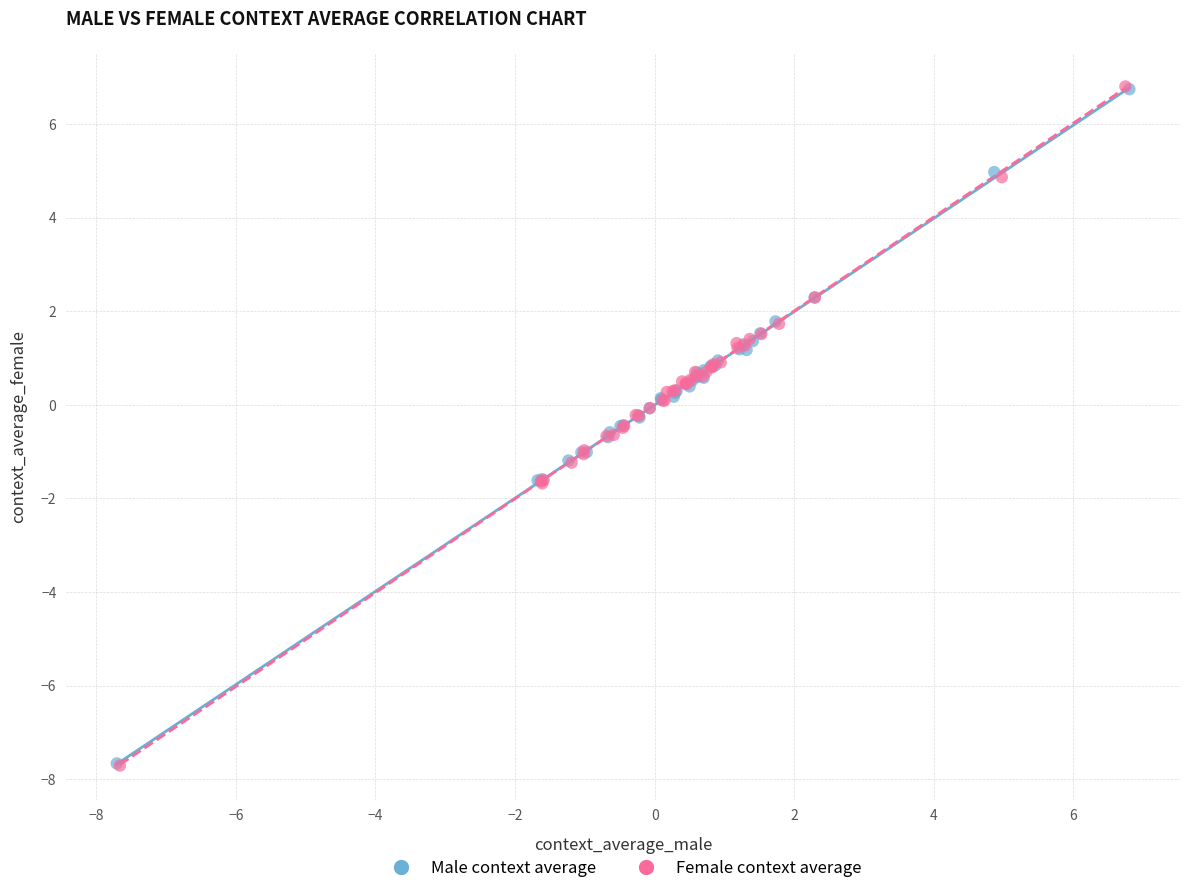

Which series has the largest Y range (max minus min)?

Female context average